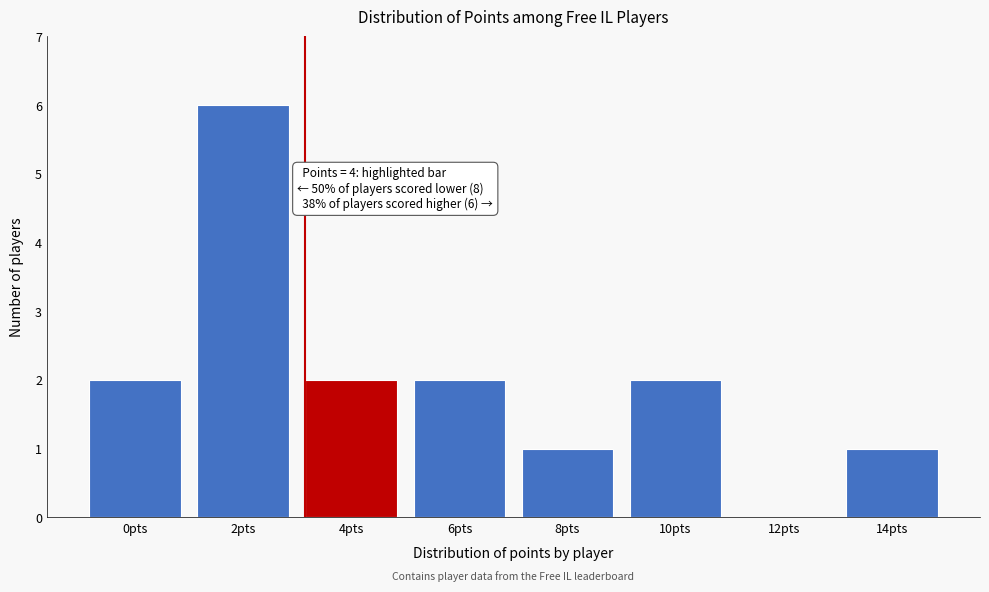

Reading left to right, what are all the values shown in this chart?

0pts=2	2pts=6	4pts=2	6pts=2	8pts=1	10pts=2	12pts=0	14pts=1